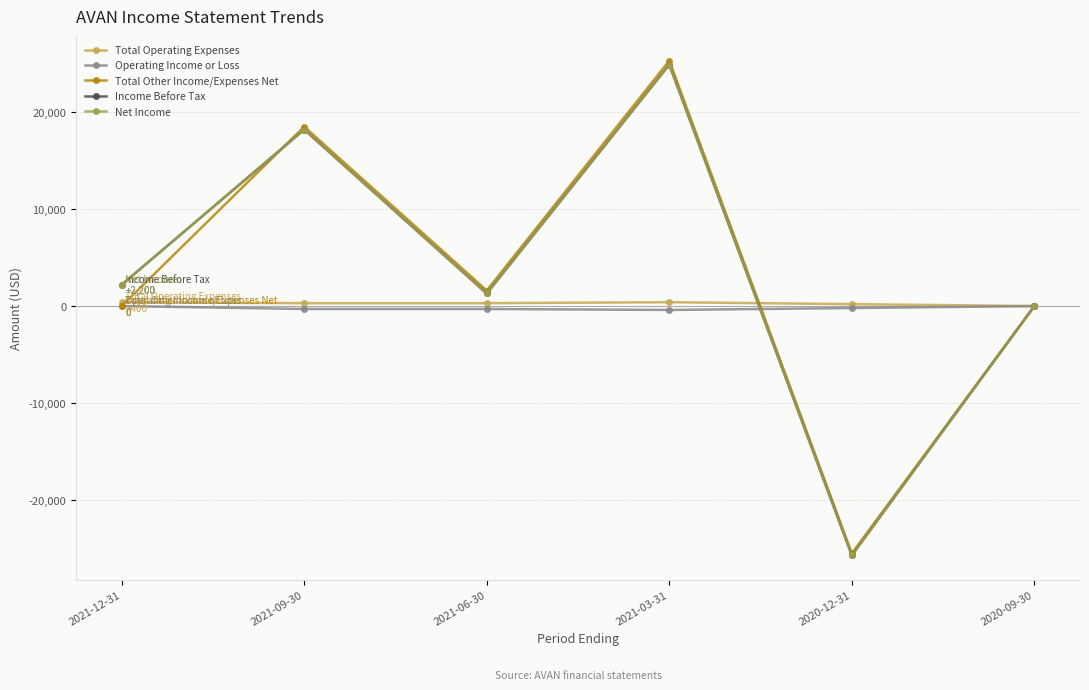

What is the maximum value shown in the chart?

25300